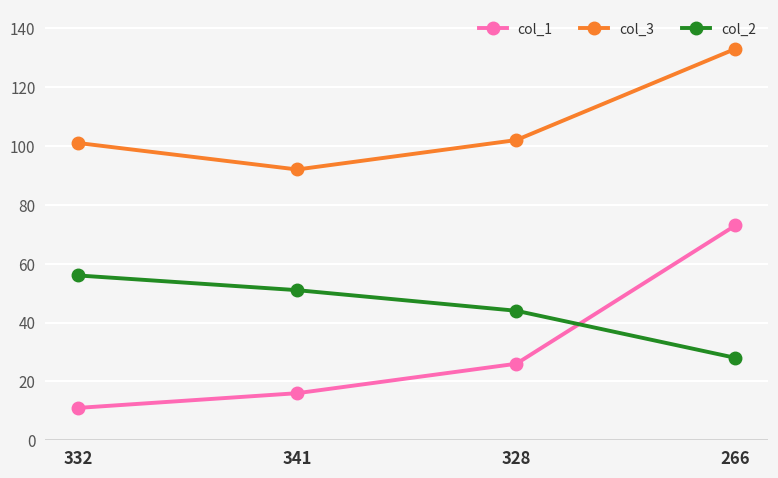

True or false: col_1 and col_3 cross at least once.

False